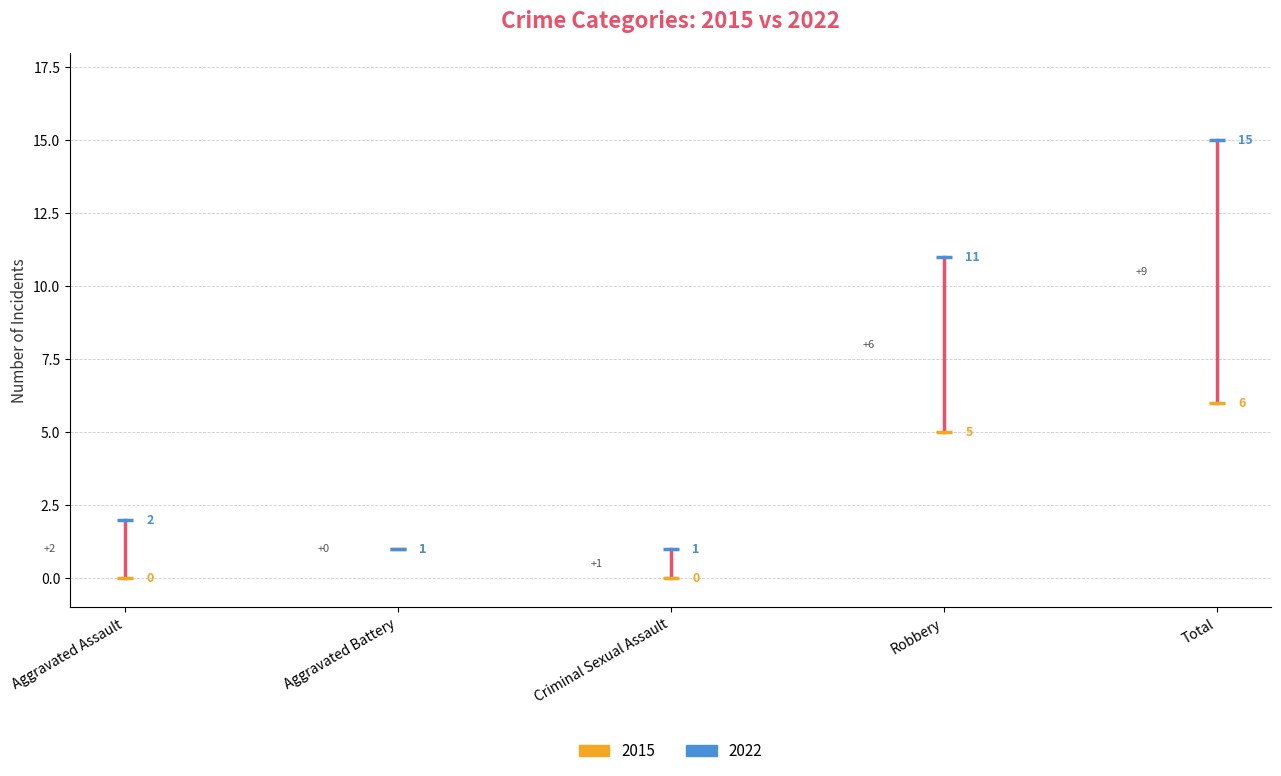

What are all the series names shown in the legend?

2015, 2022